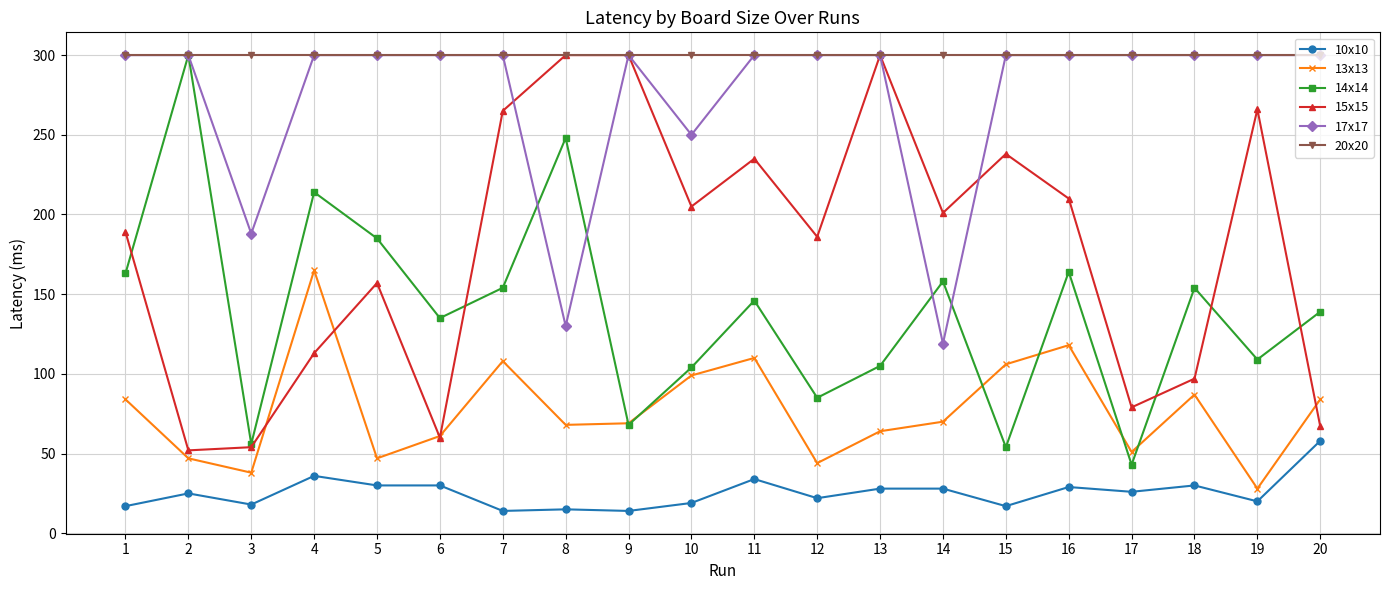

The 13x13 series shows 102 at 8. True or false?

False